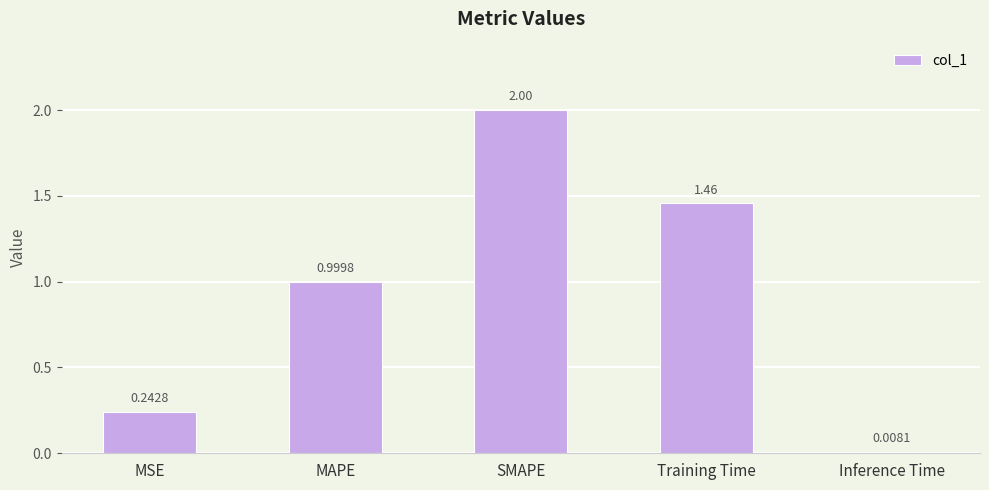

Rank the categories by value from lowest to highest.

Inference Time, MSE, MAPE, Training Time, SMAPE